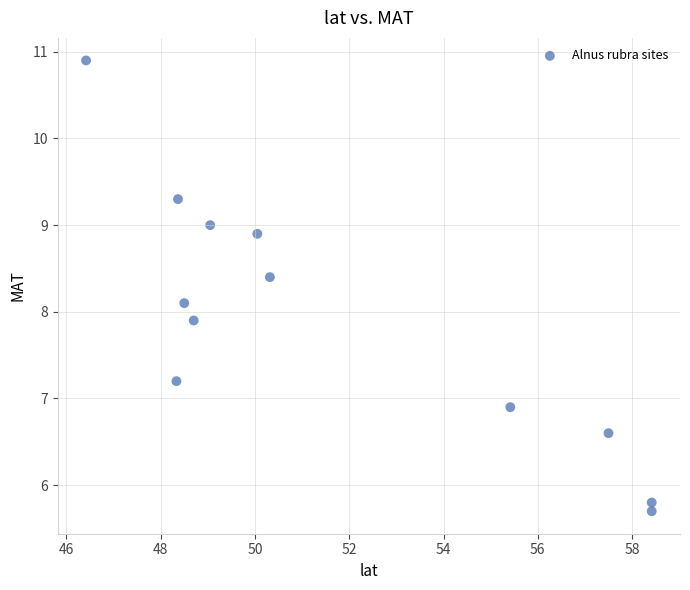

What is the range of X values (max minus min)?

12.0